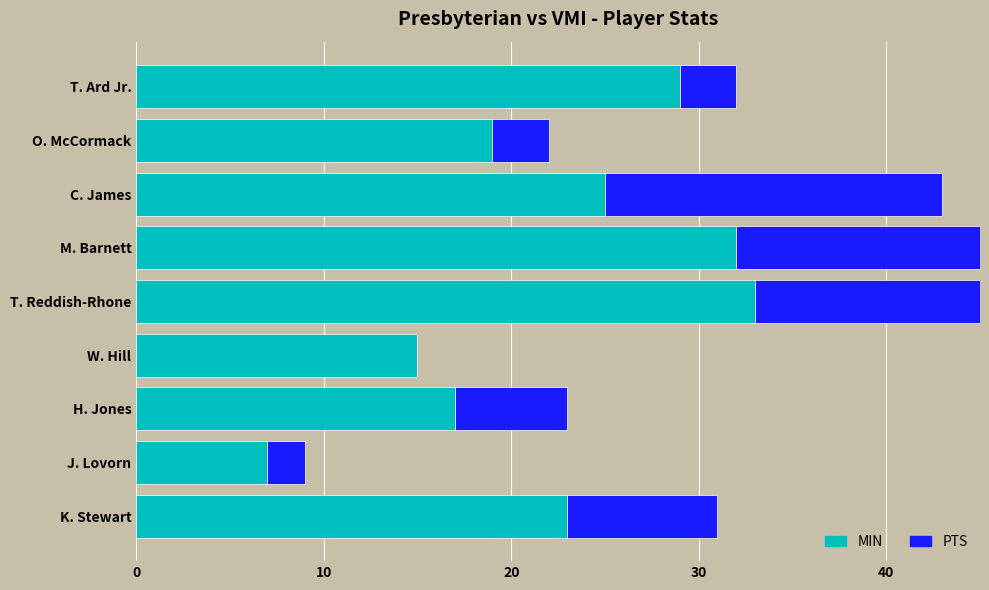

Which has a higher value, M. Barnett or W. Hill?

M. Barnett